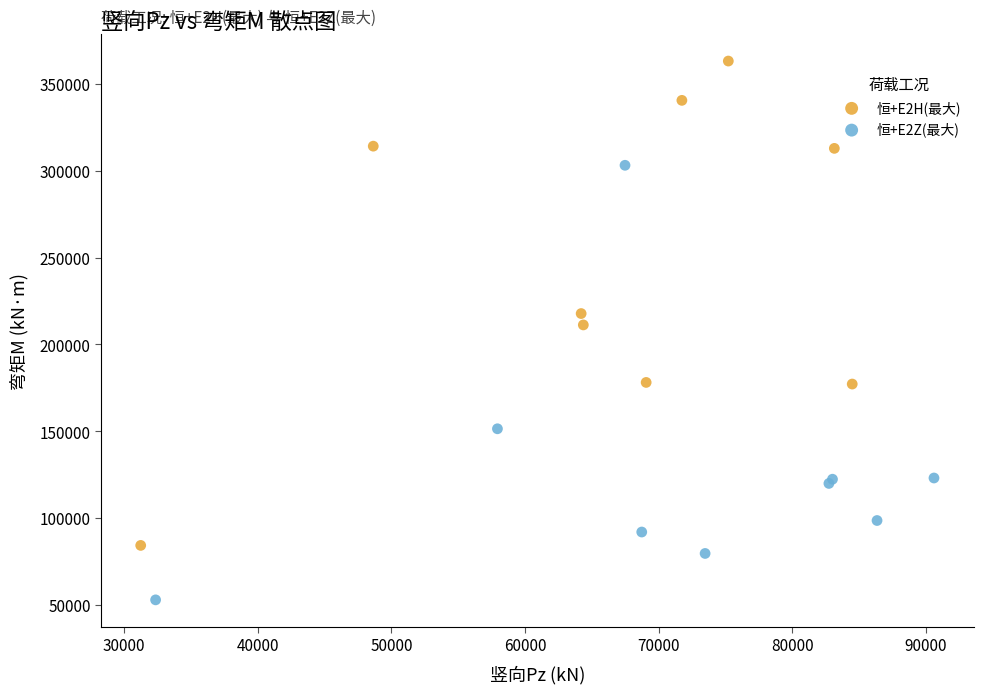

Which series contains the highest Y value?

恒+E2H(最大)